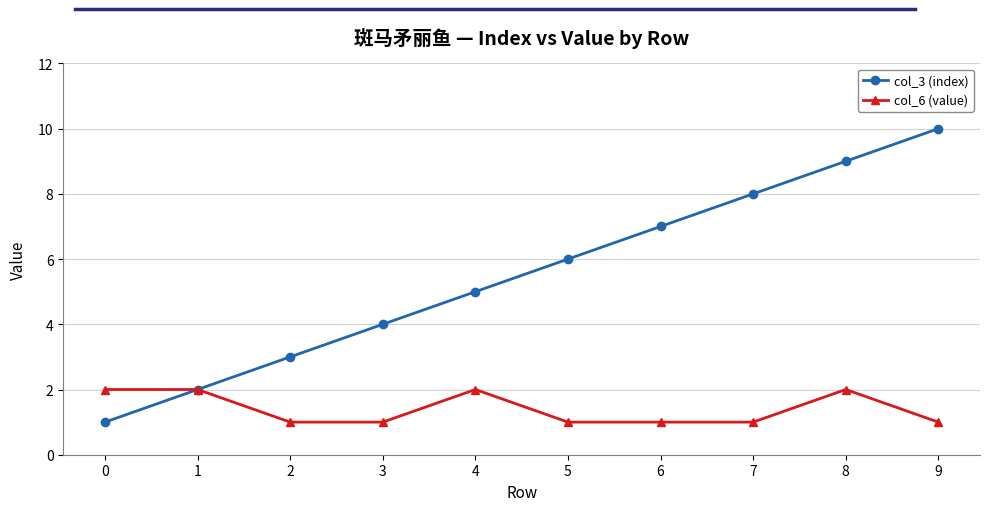

Is it true that col_3 (index) equals 3 at 2?

True